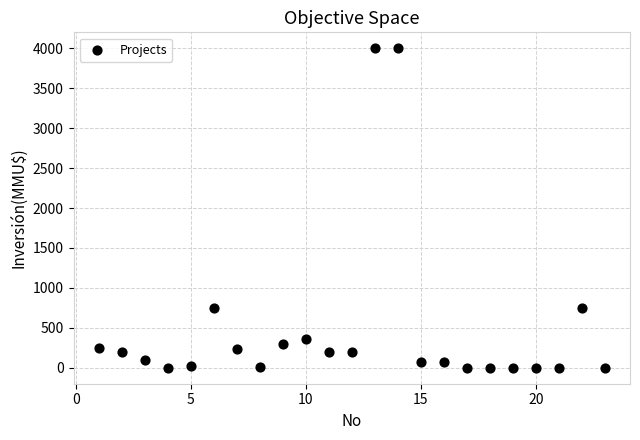

What is the range of Y values (max minus min)?

4000